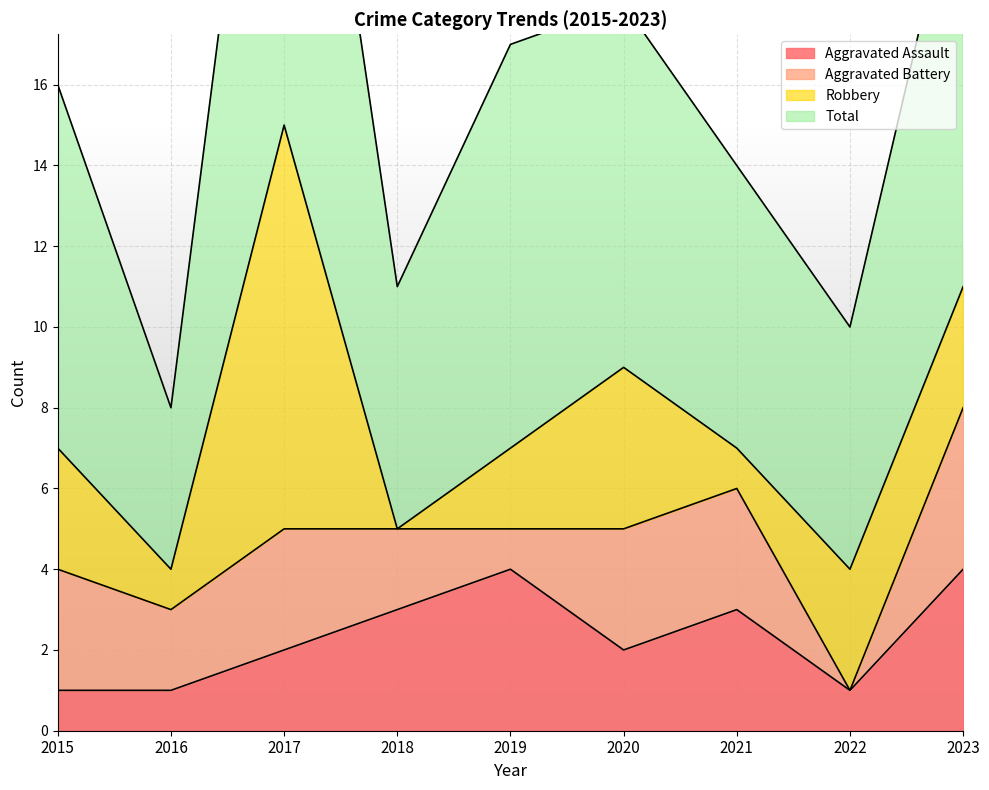

Is it true that Aggravated Assault equals 3 at 2018?

True